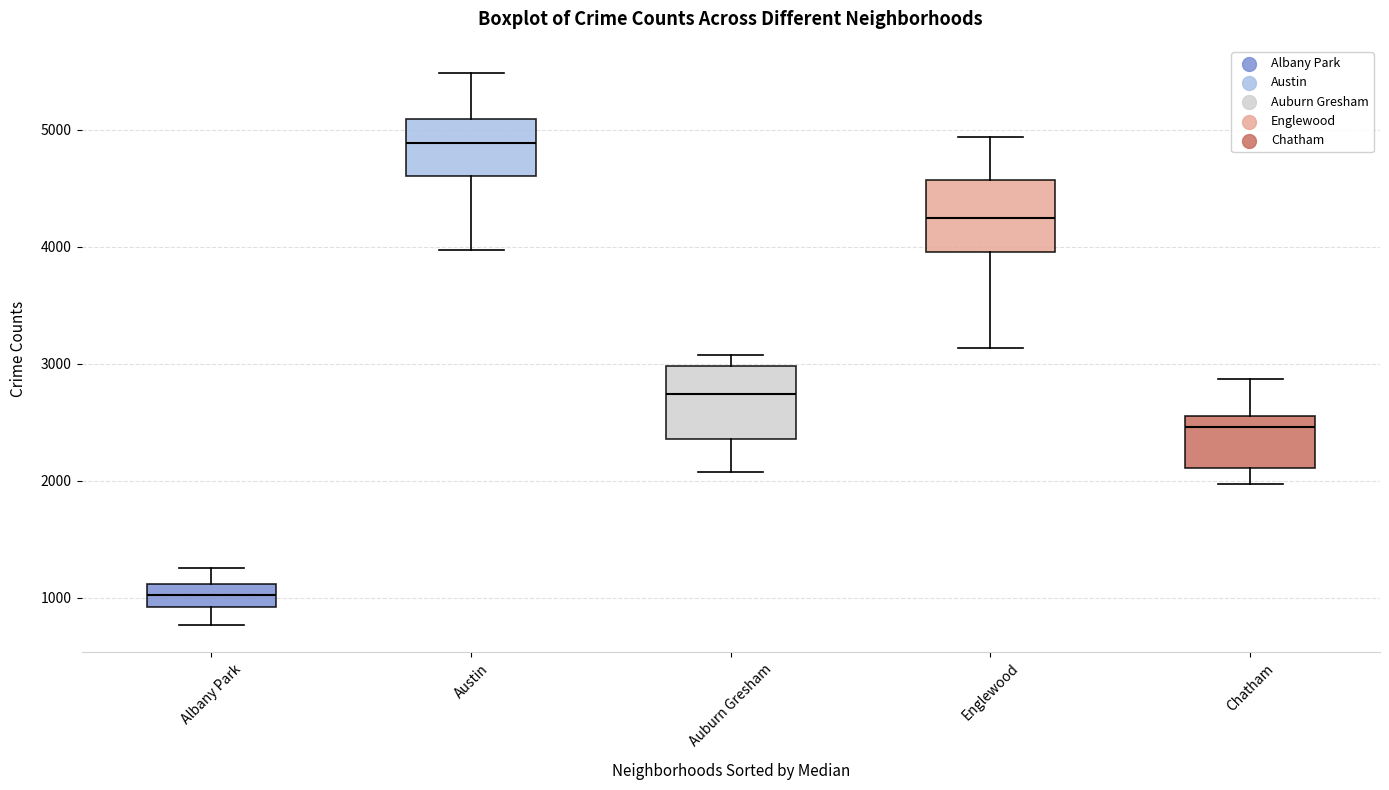

Reading left to right, transcribe this box plot: for each box, give where its median line is, the range the box spans, and where its two whiskers end, as read against the y-axis. The values are not printed on the chart, so give them approximately, as read against the axis.

Albany Park: median 1000, box 900 to 1100, whiskers 800 to 1300
Austin: median 4900, box 4600 to 5100, whiskers 4000 to 5500
Auburn Gresham: median 2700, box 2400 to 3000, whiskers 2100 to 3100
Englewood: median 4200, box 4000 to 4600, whiskers 3100 to 4900
Chatham: median 2500, box 2100 to 2600, whiskers 2000 to 2900